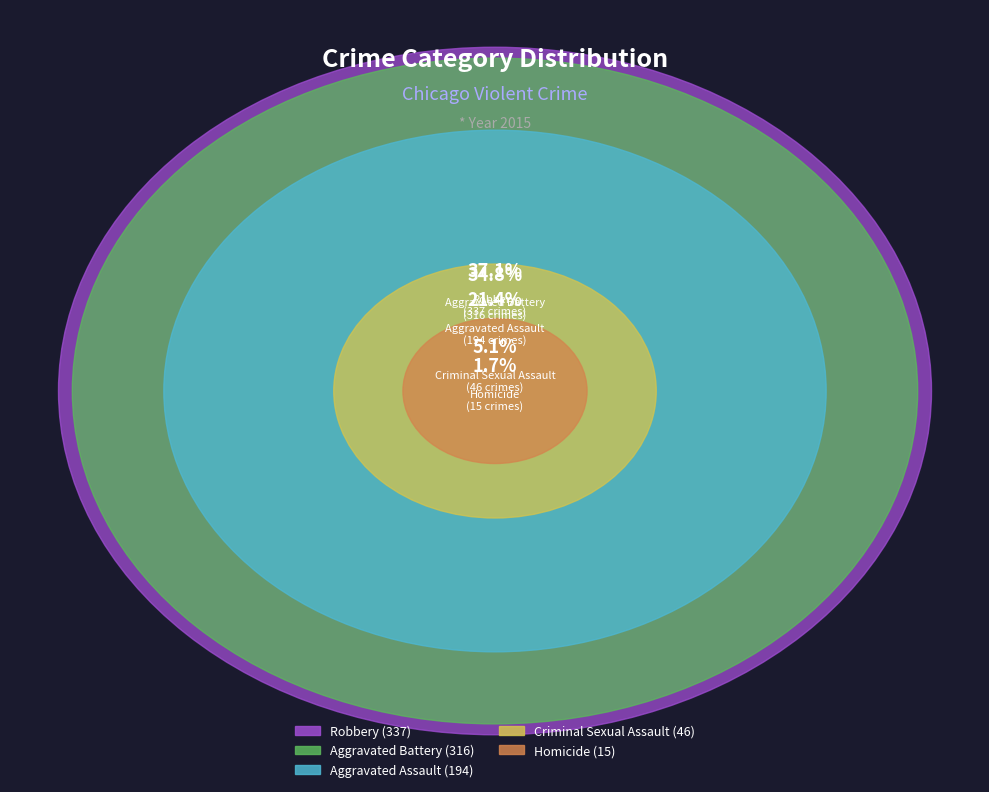

Between Criminal Sexual Assault and Aggravated Assault, which is larger?

Aggravated Assault